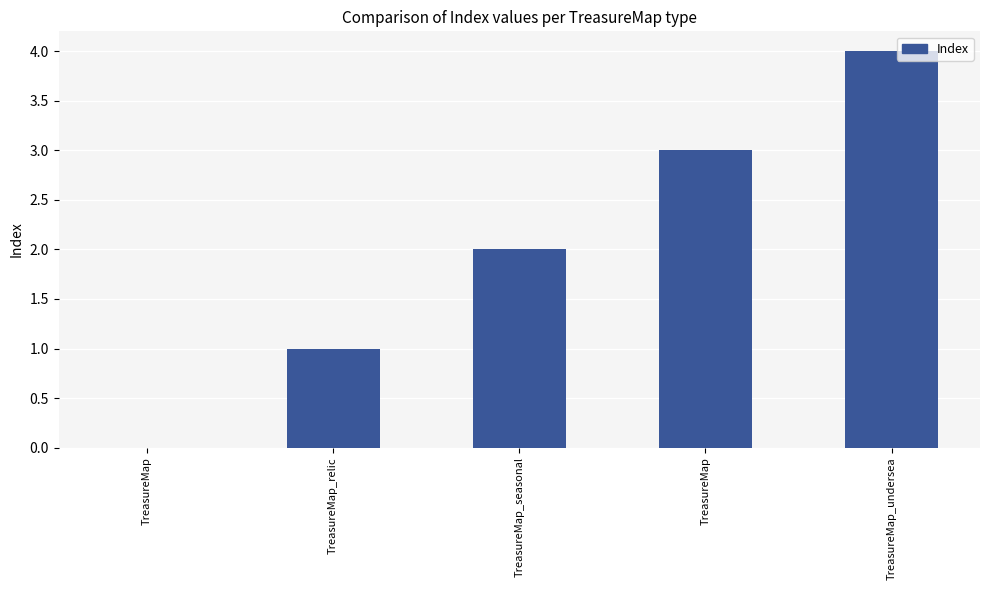

What is the sum of all values?

10